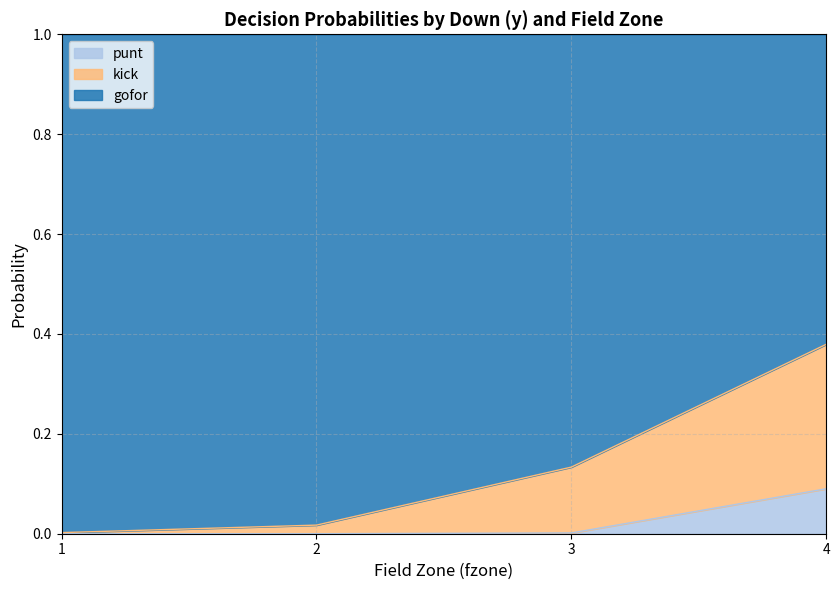

Count the number of data series in this chart.

3